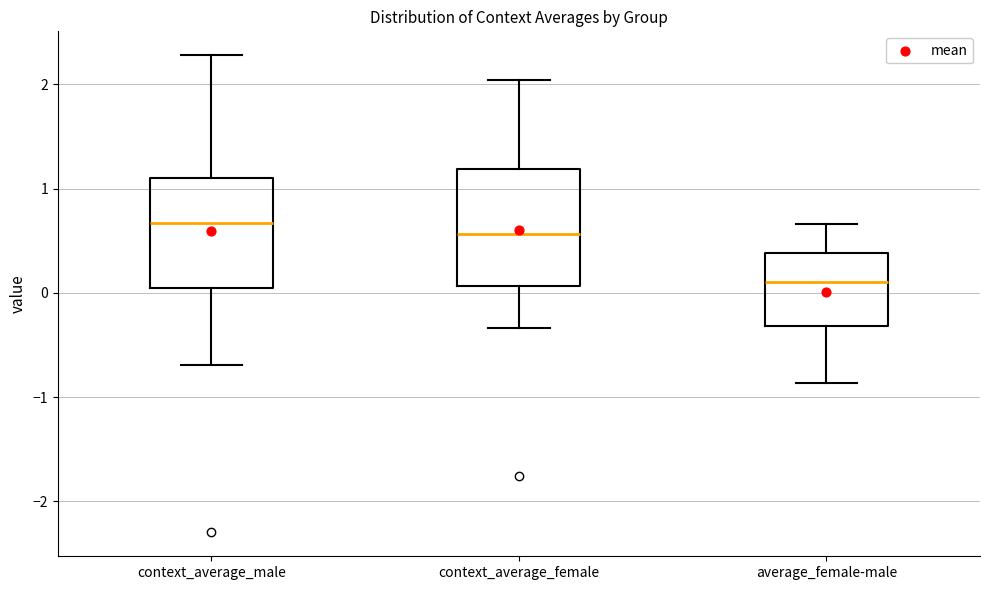

Where does the upper whisker of the box for context_average_female end on the y-axis? The values are not printed on the chart, so give them approximately, as read against the axis.

2.0